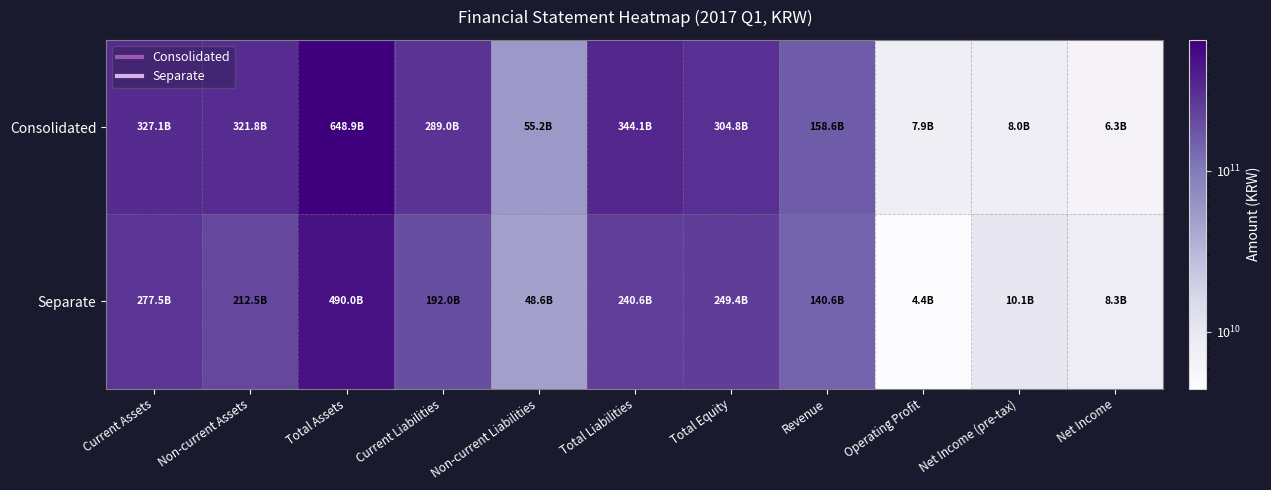

Which series has the largest total across all categories?

Consolidated